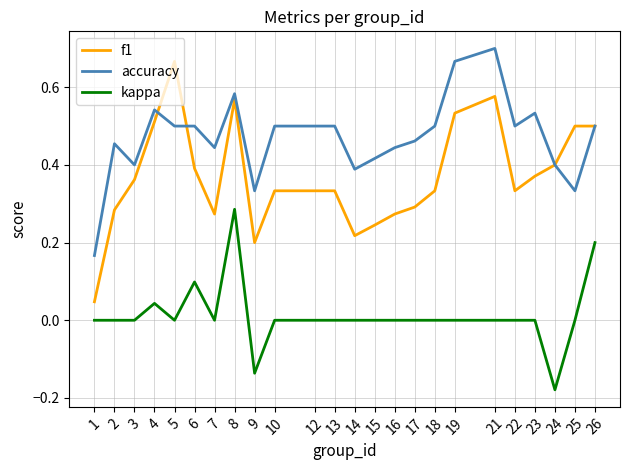

Which series has the largest range (max minus min)?

f1